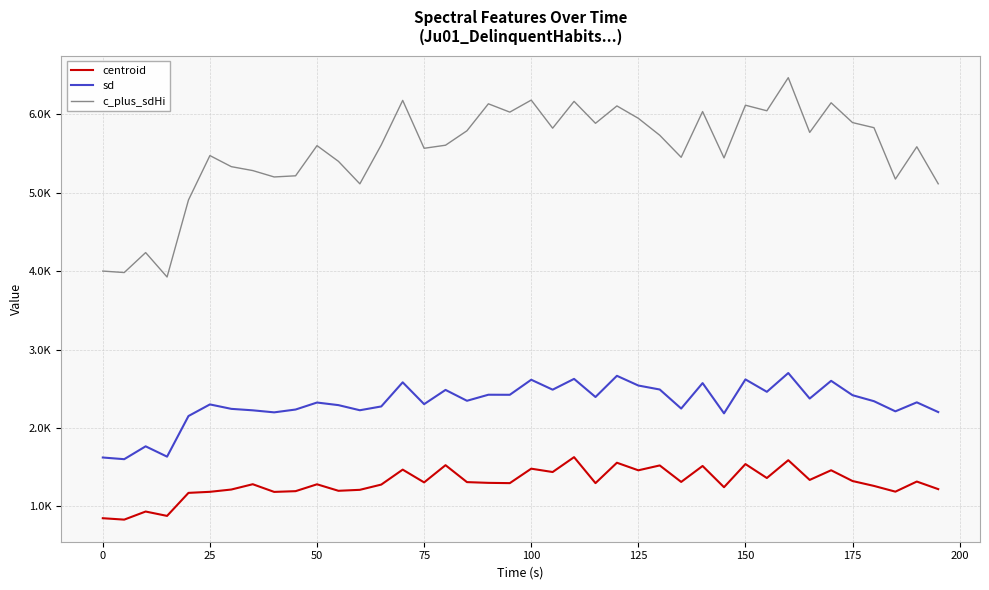

True or false: sd has more than 2 interior local peaks.

True